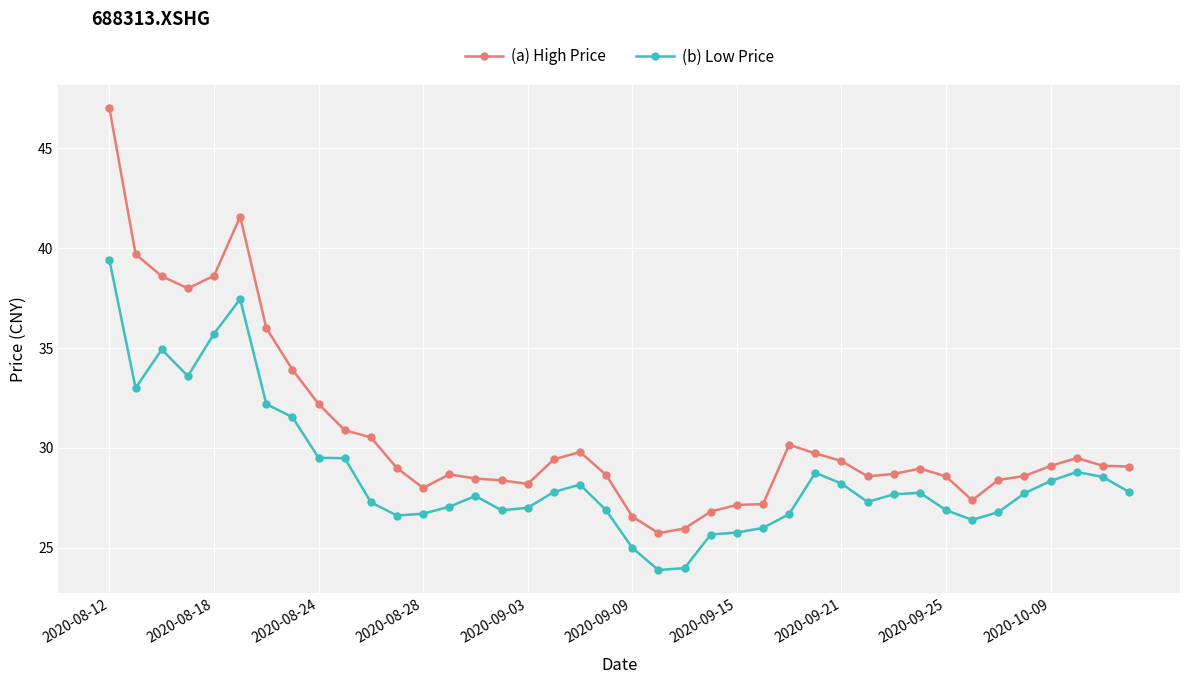

How many lines are shown in the chart?

2